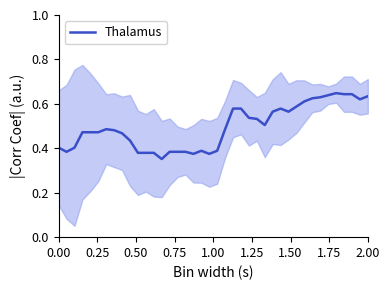

How many lines are shown in the chart?

1